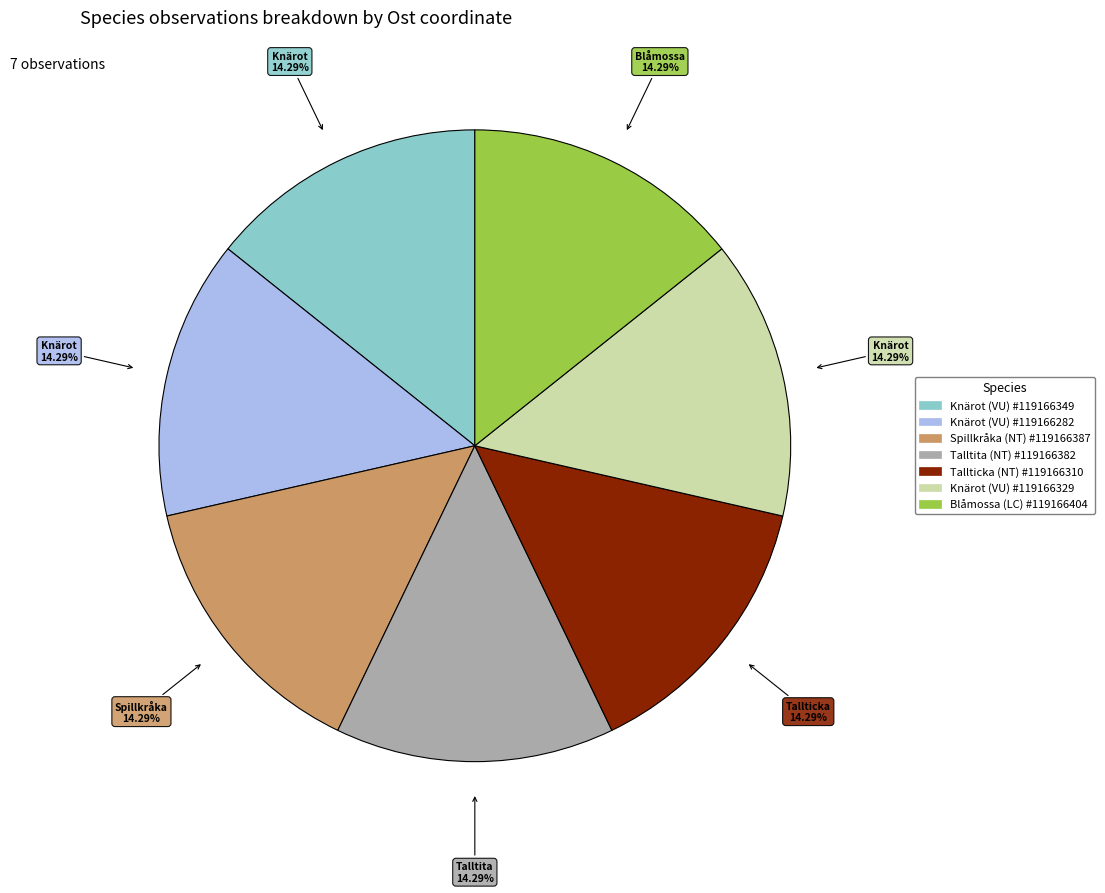

To the nearest percent, what portion does Knärot (VU) #119166329 represent?

14%